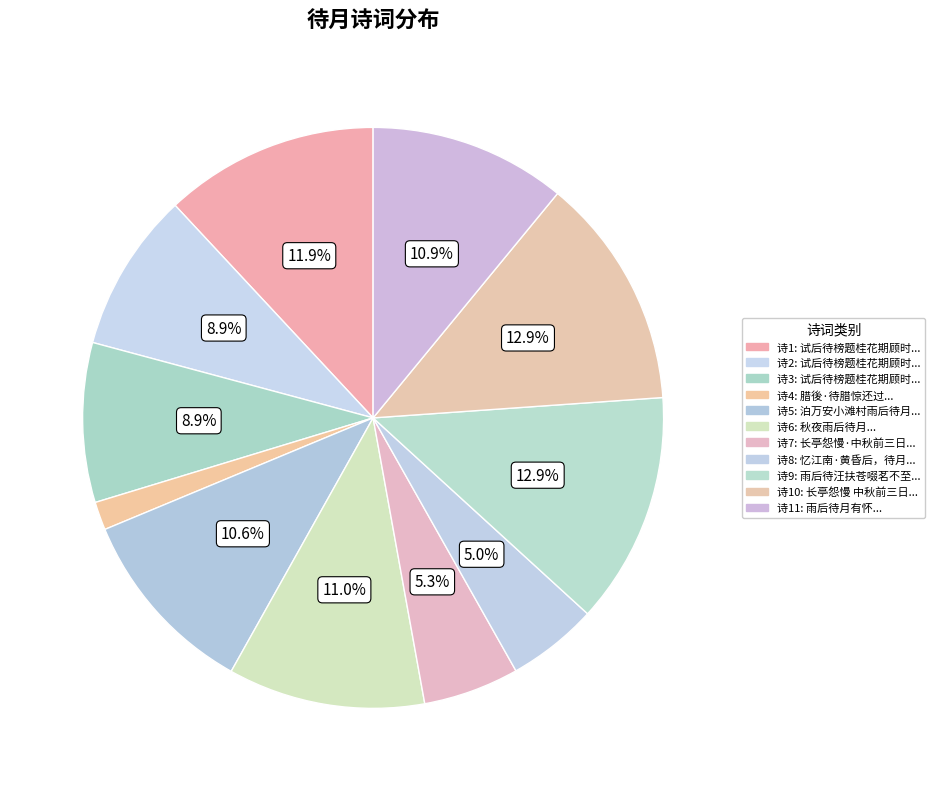

How many slices are in this pie chart?

11